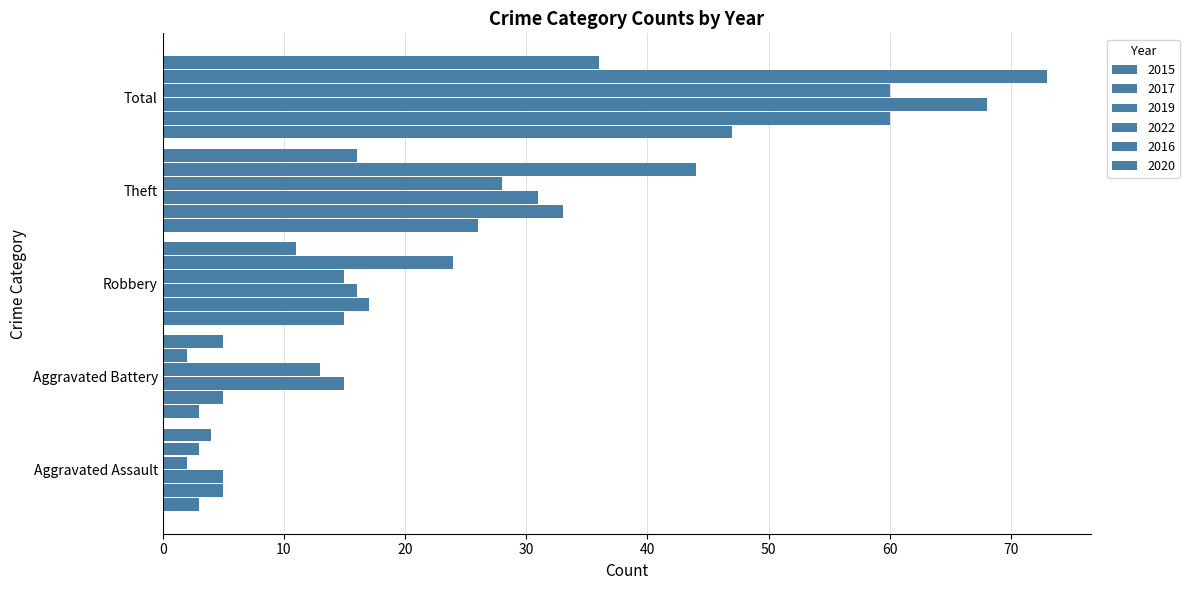

Reading left to right, extract all data points from this chart.

2015: Aggravated Assault=3	Aggravated Battery=3	Robbery=15	Theft=26	Total=47
2017: Aggravated Assault=5	Aggravated Battery=5	Robbery=17	Theft=33	Total=60
2019: Aggravated Assault=5	Aggravated Battery=15	Robbery=16	Theft=31	Total=68
2022: Aggravated Assault=2	Aggravated Battery=13	Robbery=15	Theft=28	Total=60
2016: Aggravated Assault=3	Aggravated Battery=2	Robbery=24	Theft=44	Total=73
2020: Aggravated Assault=4	Aggravated Battery=5	Robbery=11	Theft=16	Total=36